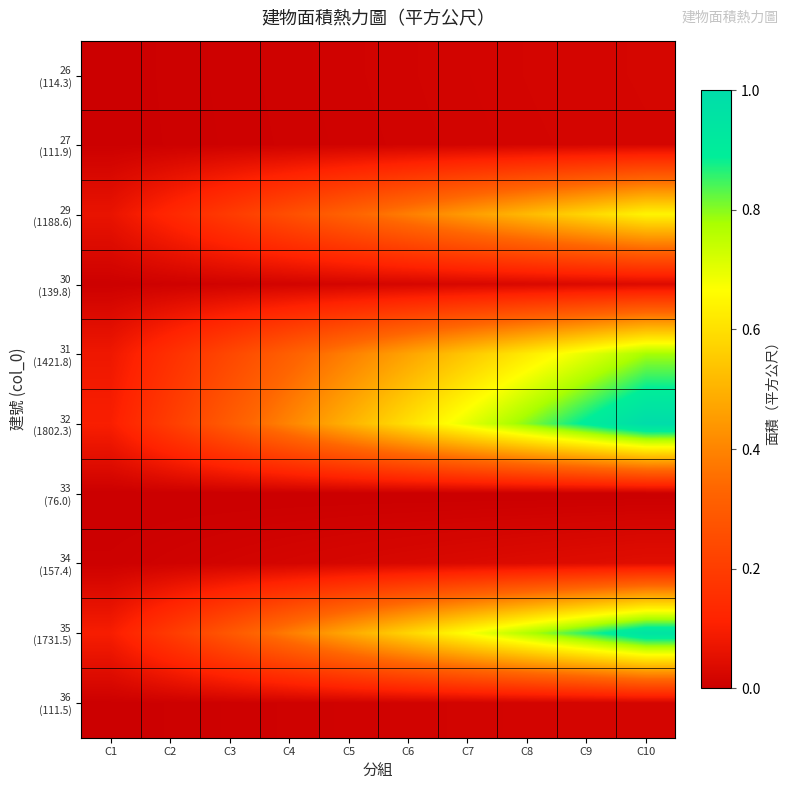

Which series has the largest total across all categories?

32 (1802.3)